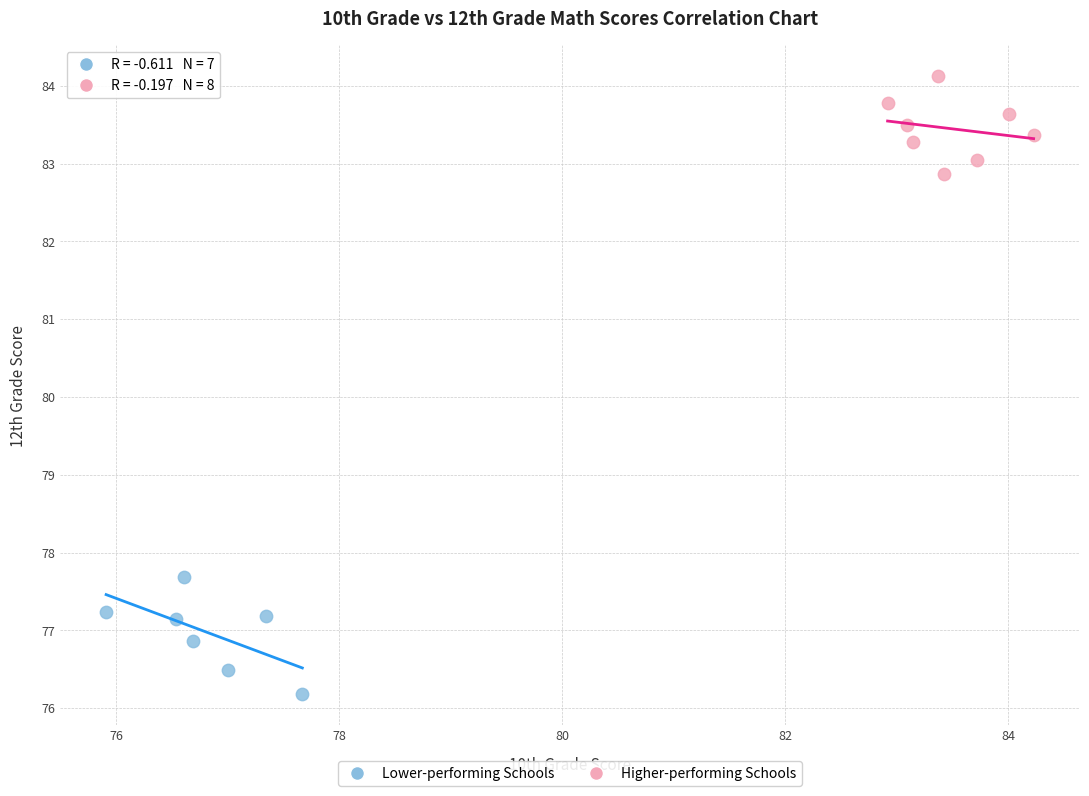

Which series reaches the maximum Y coordinate?

Higher-performing Schools